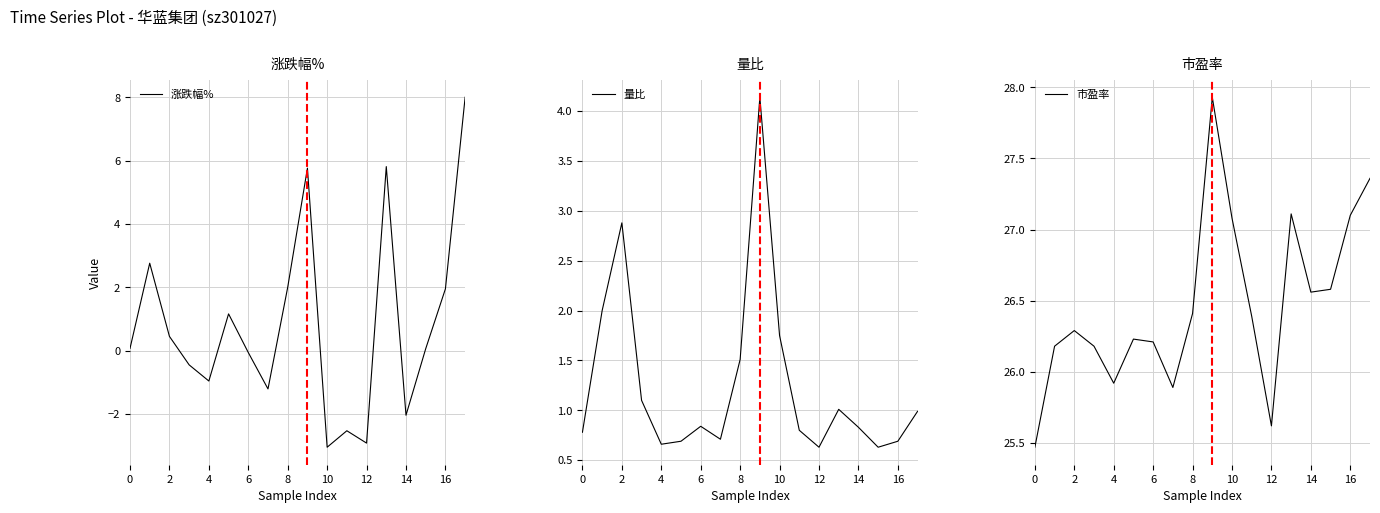

What is the lowest value of the 涨跌幅% series?

-3.0